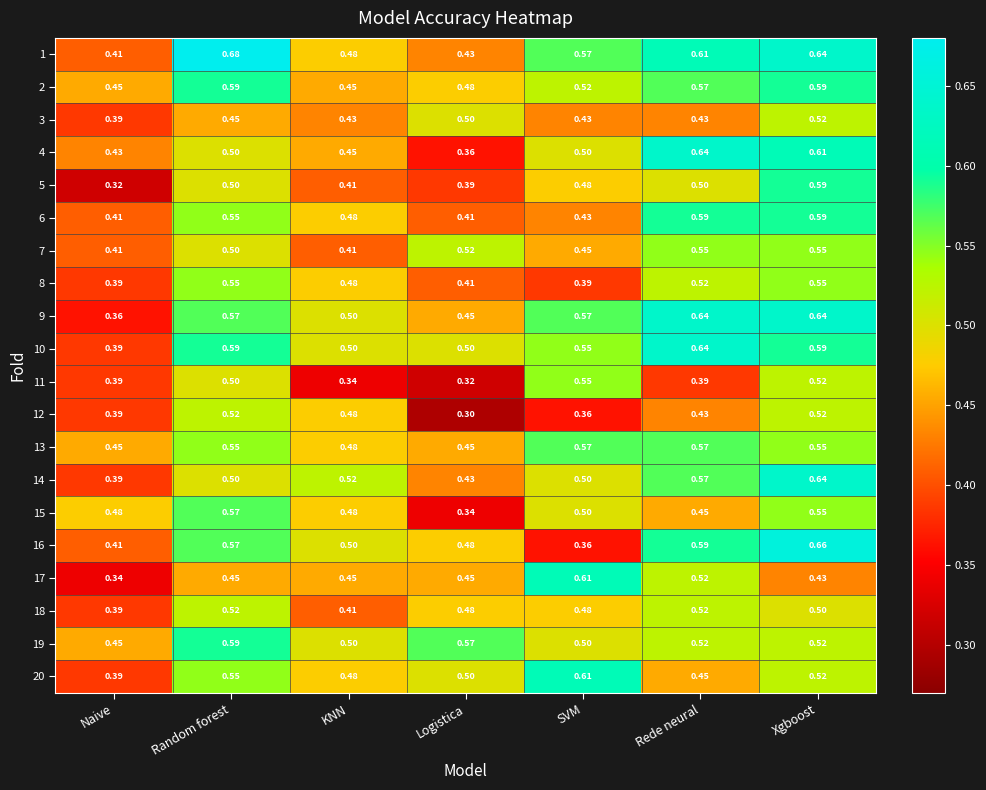

Which category has the lowest value in the 16 series?

SVM